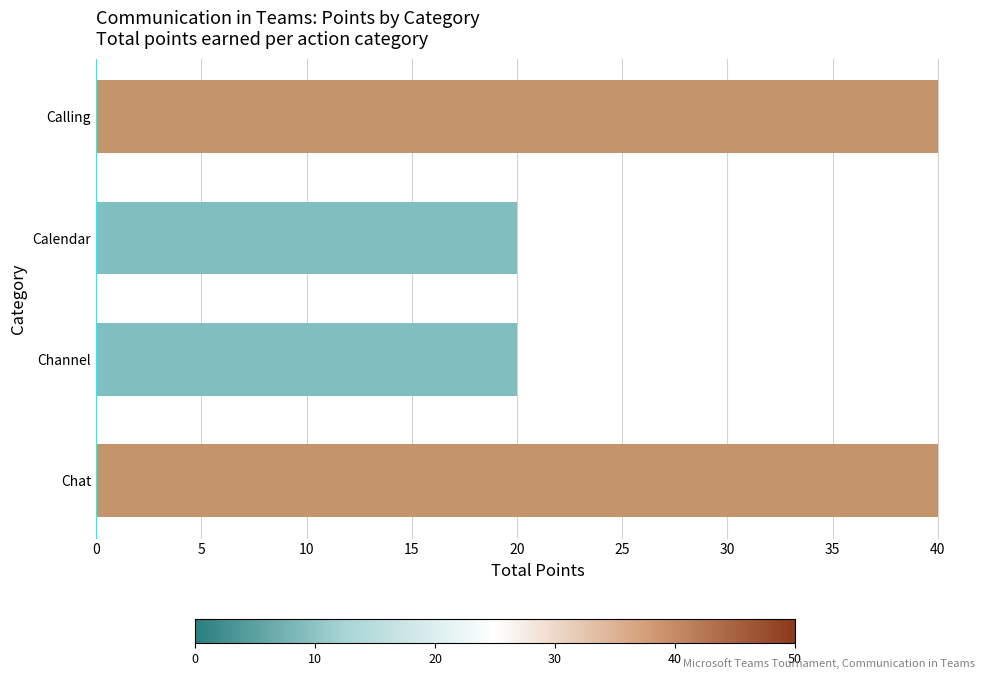

Count the number of data series in this chart.

1